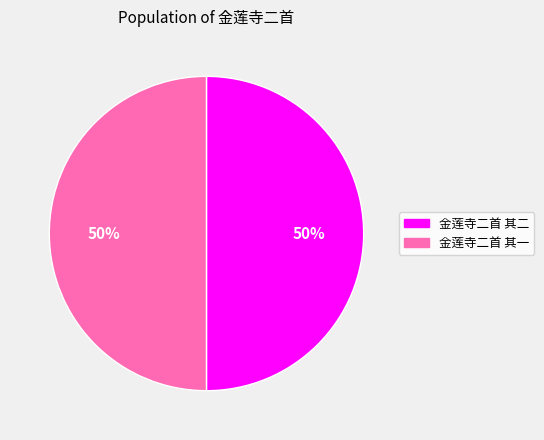

To the nearest percent, what portion does 金莲寺二首 其一 represent?

50%